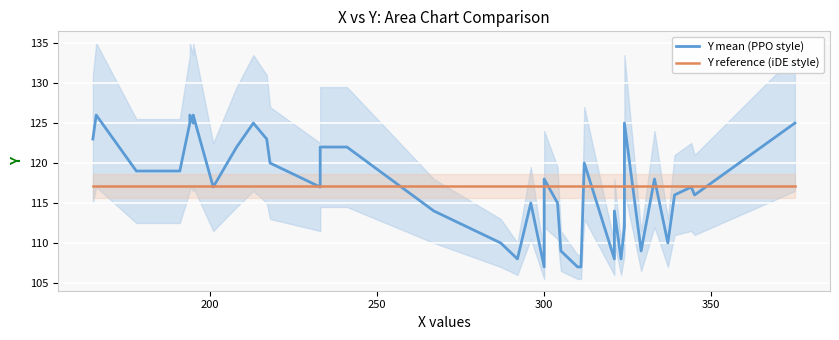

Rank the series by their maximum value, from lowest to highest.

Y reference (iDE style), Y mean (PPO style)